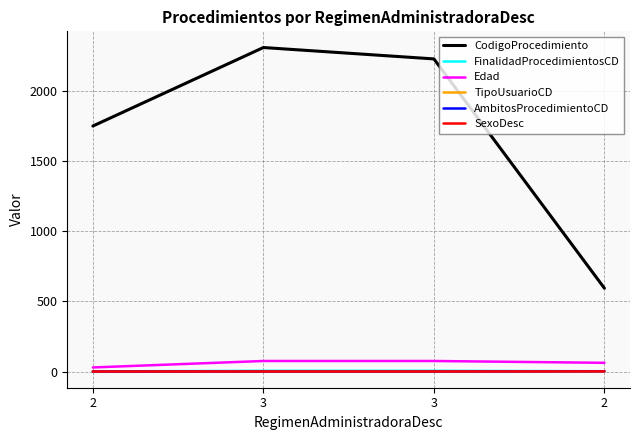

Rank the series by their maximum value, from highest to lowest.

CodigoProcedimiento, Edad, FinalidadProcedimientosCD, TipoUsuarioCD, AmbitosProcedimientoCD, SexoDesc